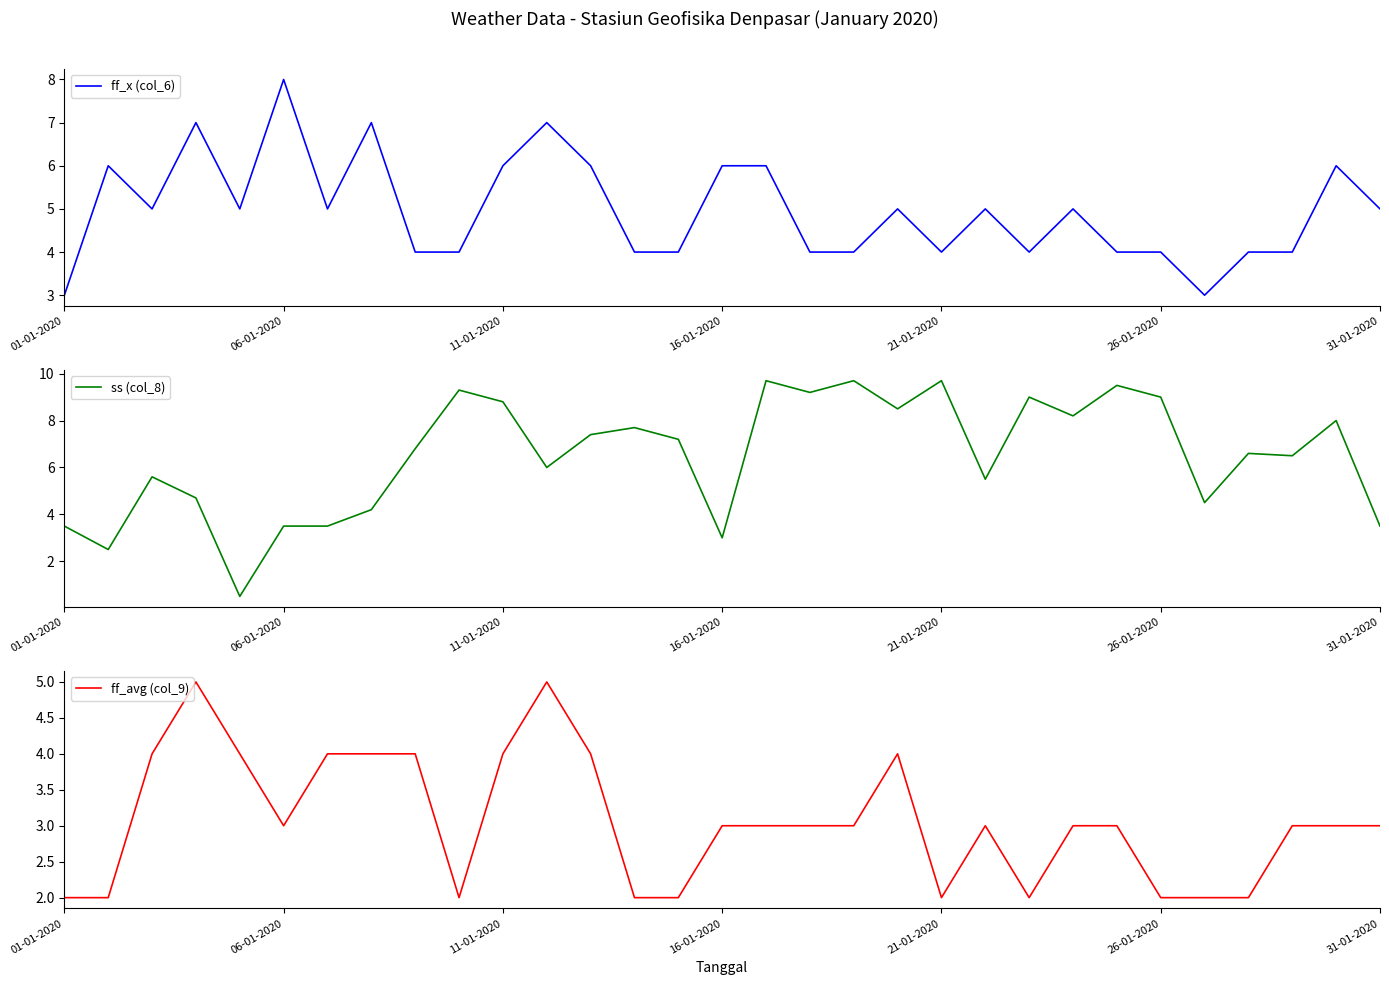

What is the maximum value shown in the chart?

9.7